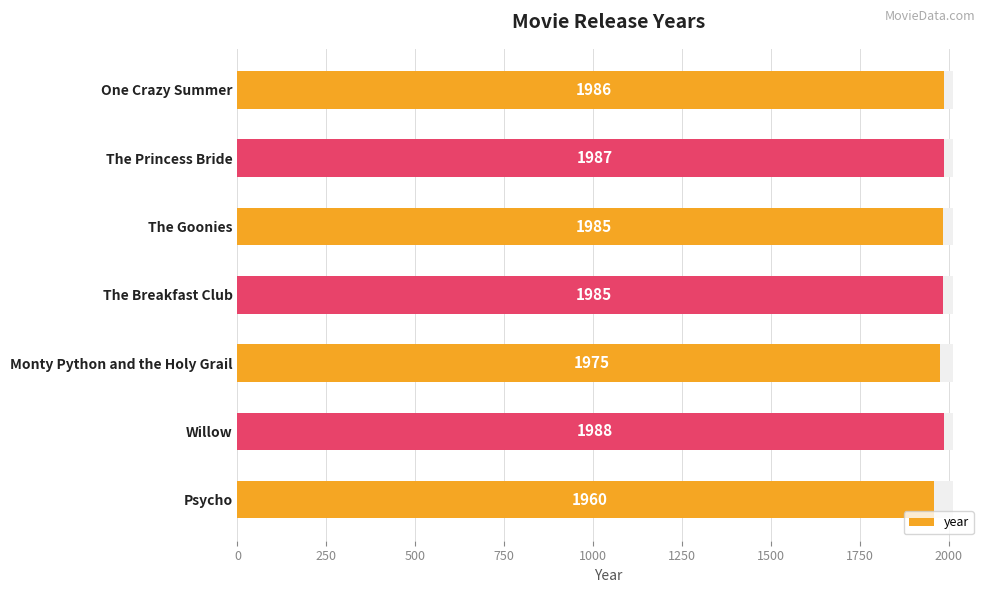

Count the number of values greater than 1985.

3